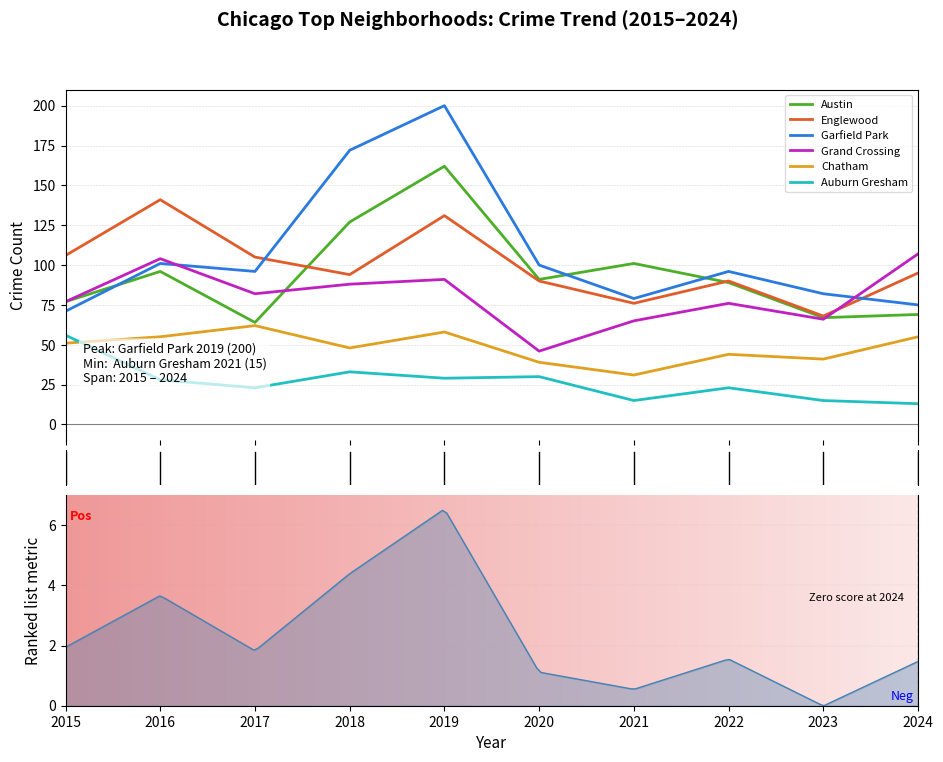

Which series has the largest total across all categories?

Garfield Park